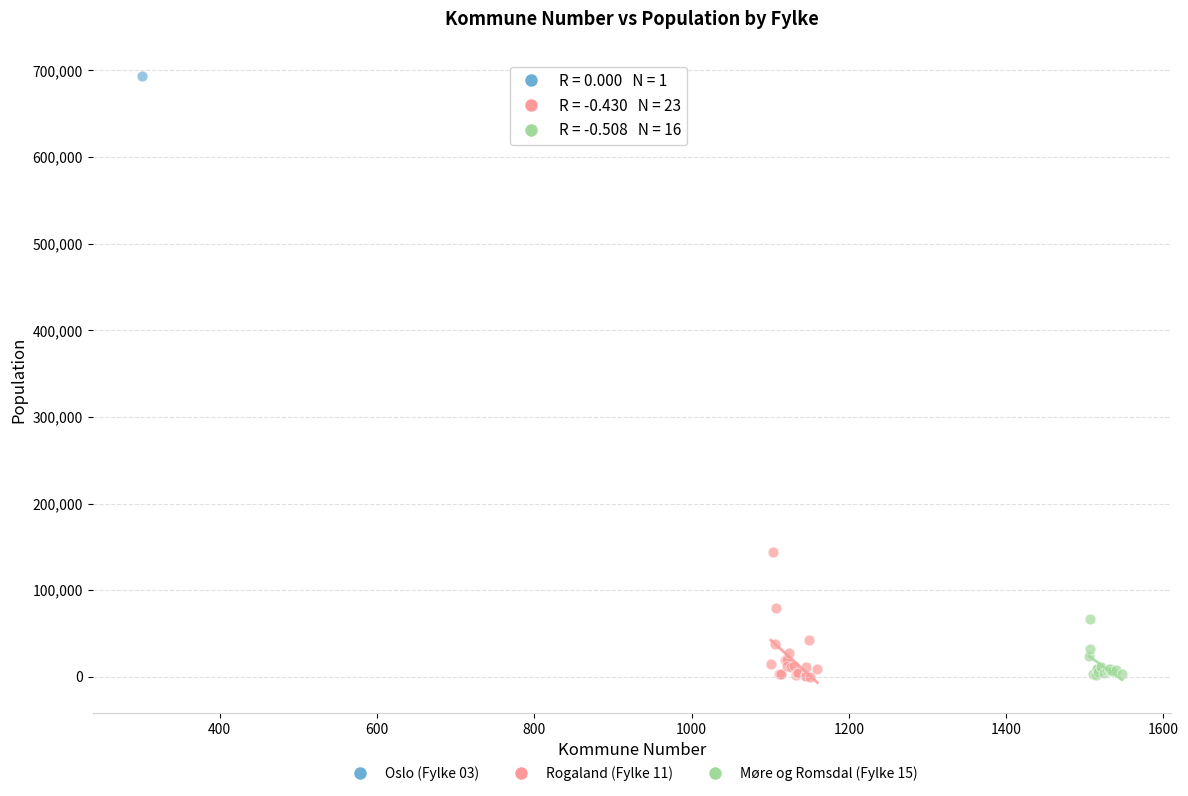

What are all the series names shown in the legend?

Oslo (Fylke 03), Rogaland (Fylke 11), Møre og Romsdal (Fylke 15)